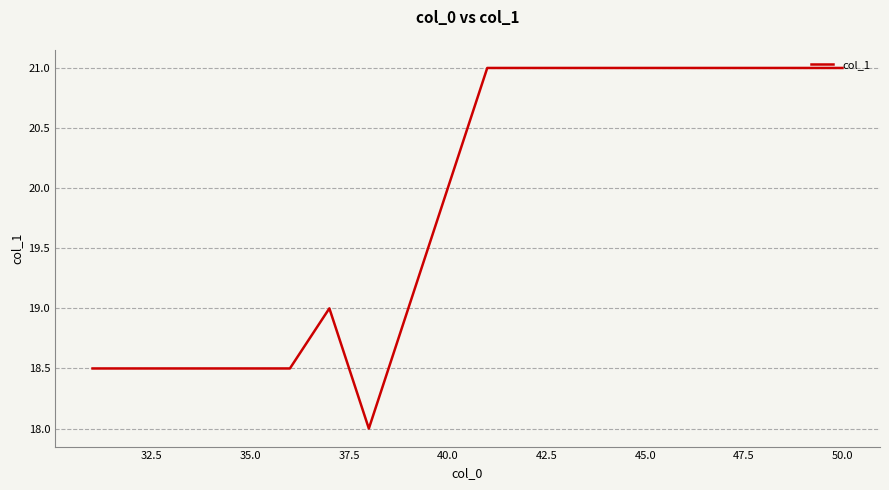

What is the minimum value shown in the chart?

18.0